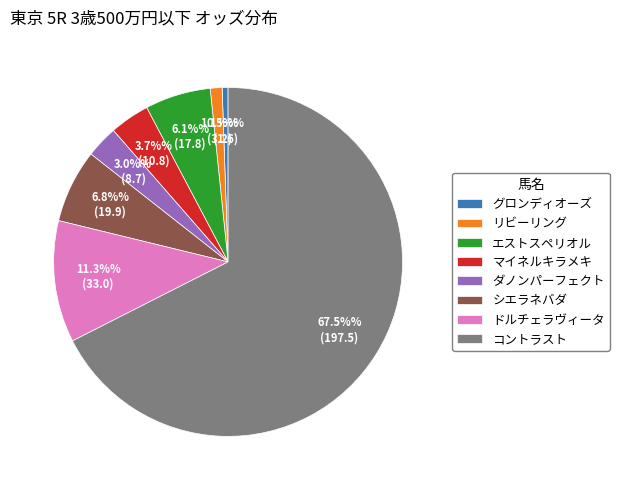

To the nearest percent, what is the difference between the largest and smallest slice percentages?

67%